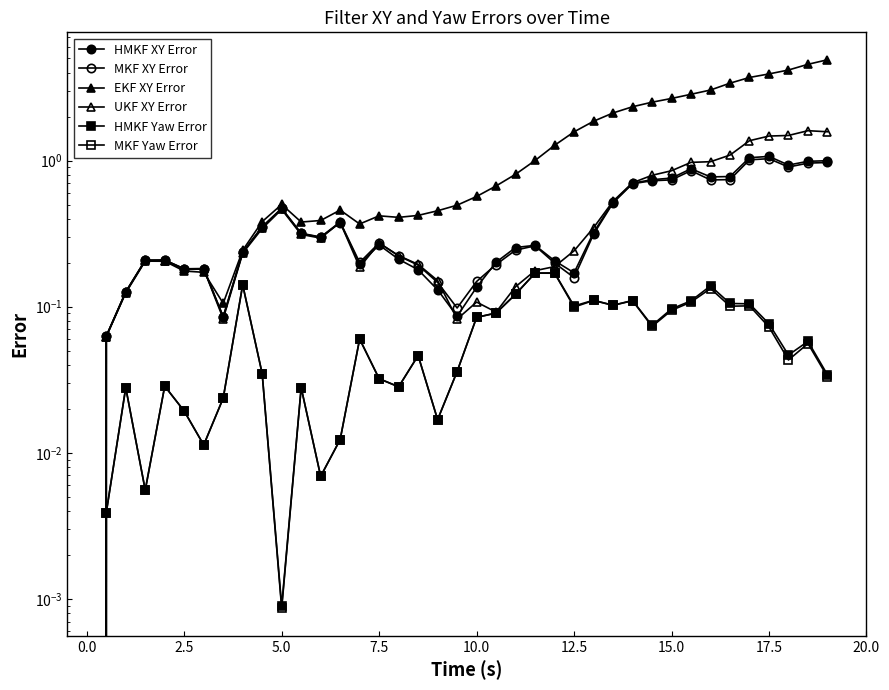

What is the sum of all MKF Yaw Error values?

2.4